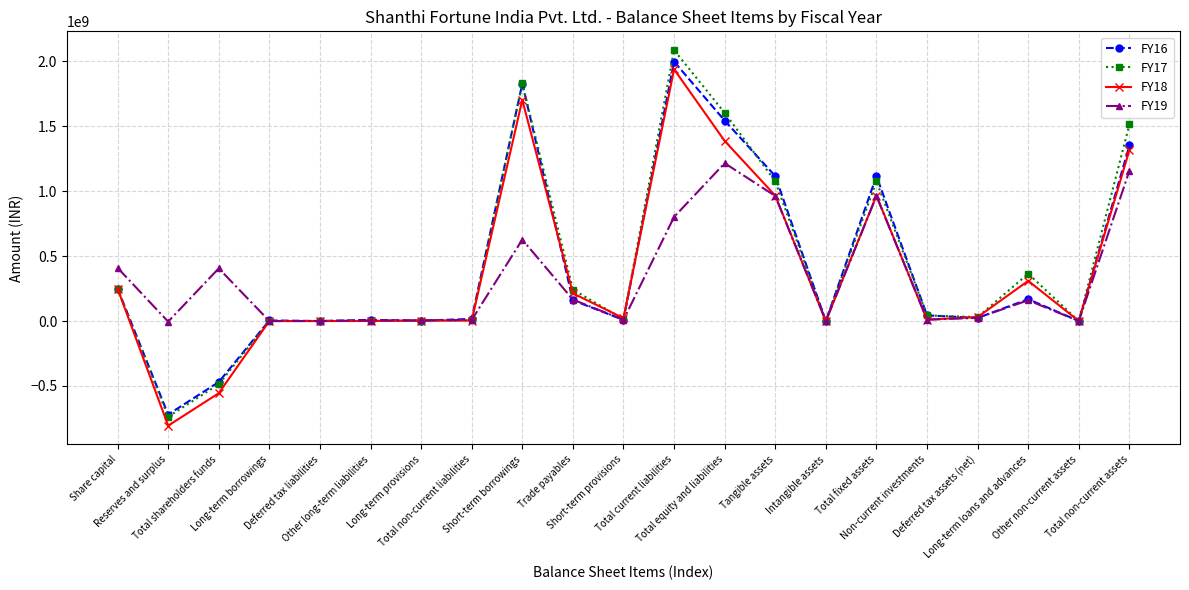

True or false: FY19 and FY16 intersect in this chart.

True